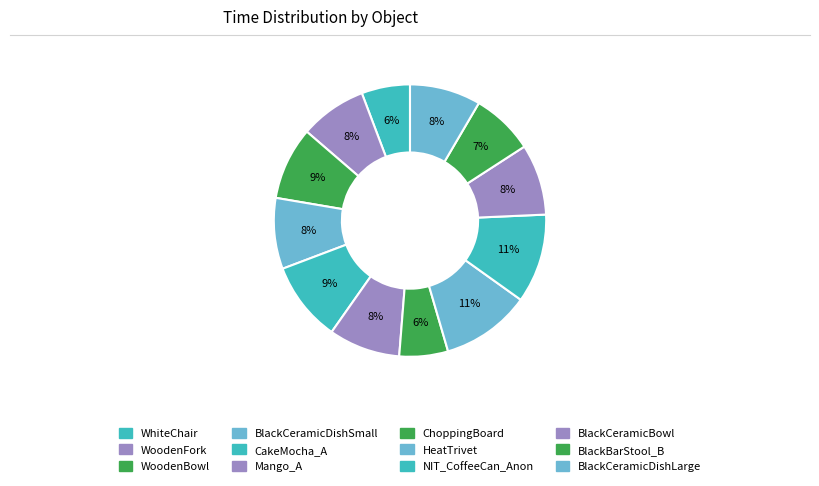

Is it true that BlackCeramicBowl is 18% of the pie?

False